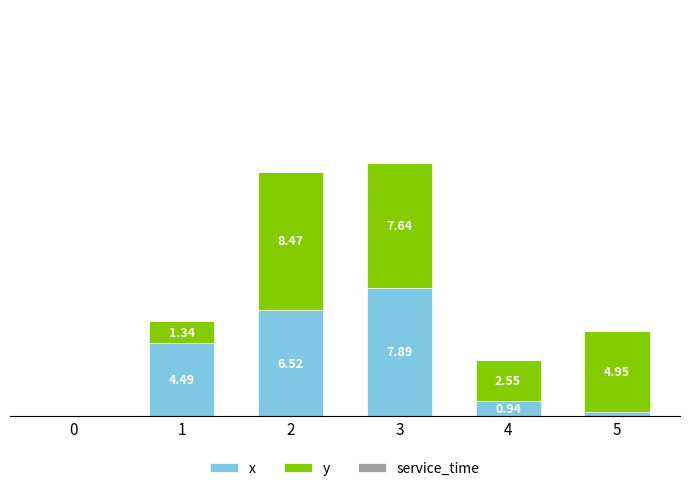

Which series has the widest spread of values?

y